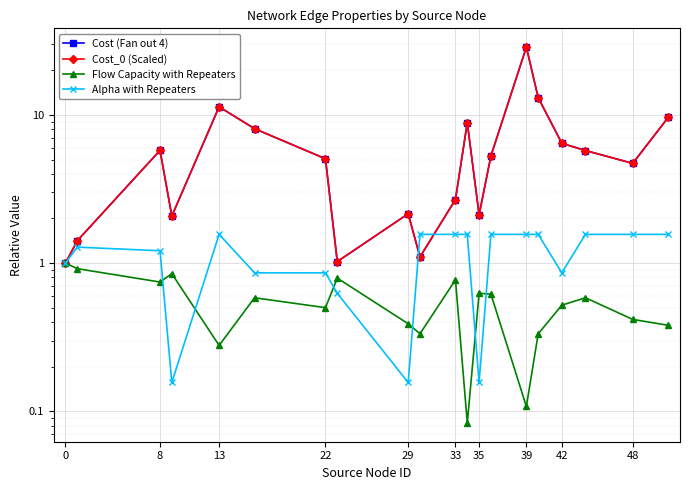

True or false: Flow Capacity with Repeaters and Cost_0 (Scaled) cross at least once.

False